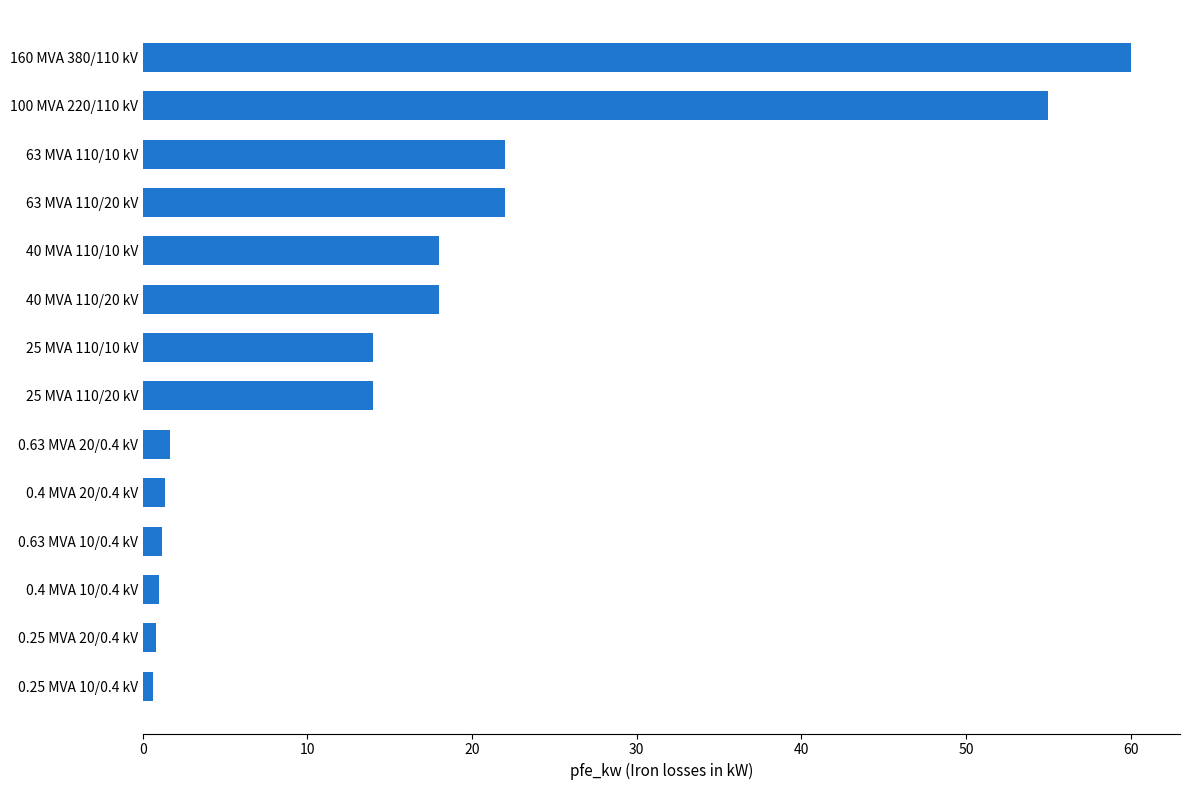

The value at 0.63 MVA 20/0.4 kV is 1.6. True or false?

True